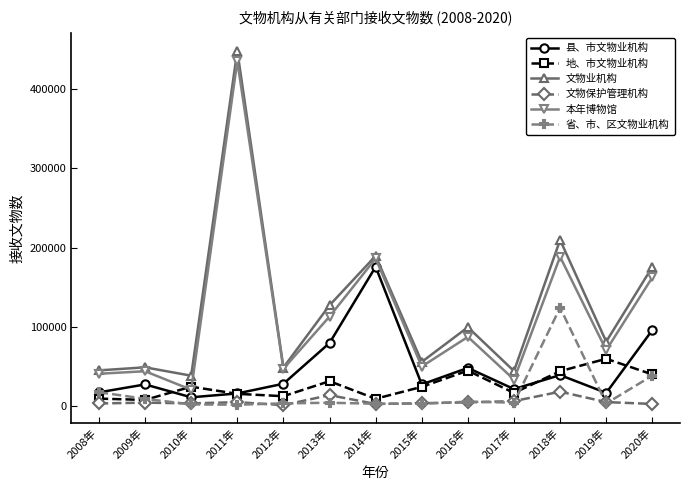

True or false: 文物保护管理机构 and 省、市、区文物业机构 intersect in this chart.

True